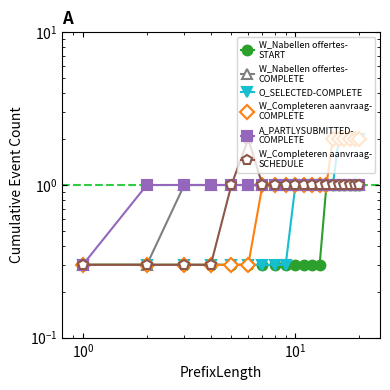

True or false: W_Nabellen offertes-START and A_PARTLYSUBMITTED-COMPLETE intersect in this chart.

False